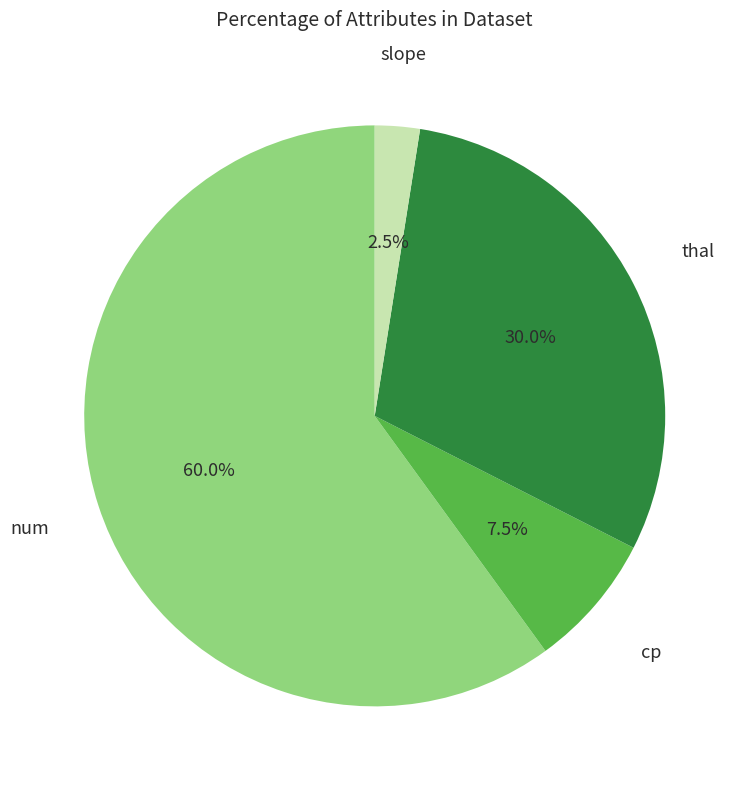

What is the ratio of the value at num to the value at slope?

24.0